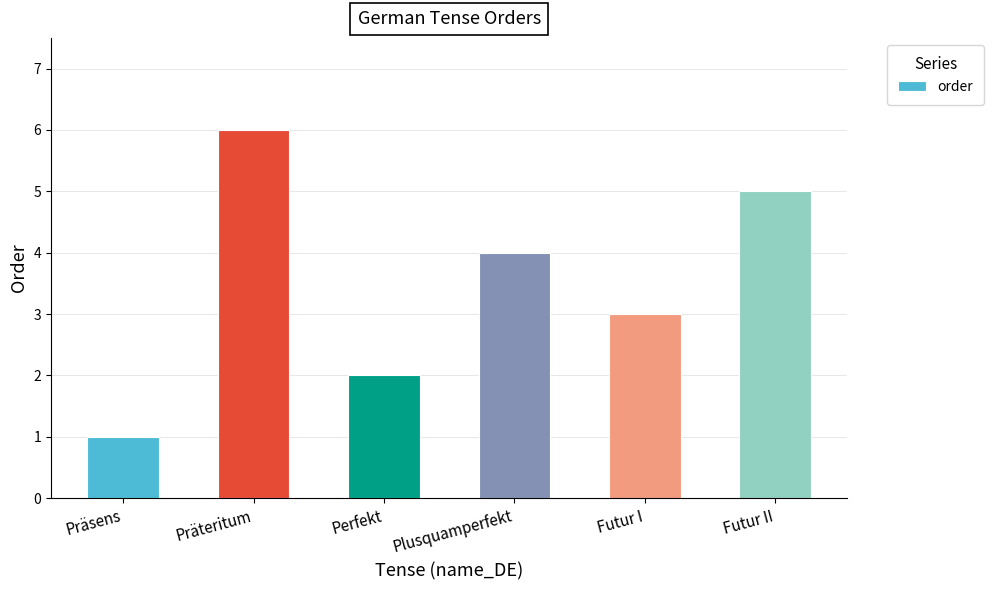

What is the sum of the values at Futur I and Futur II?

8